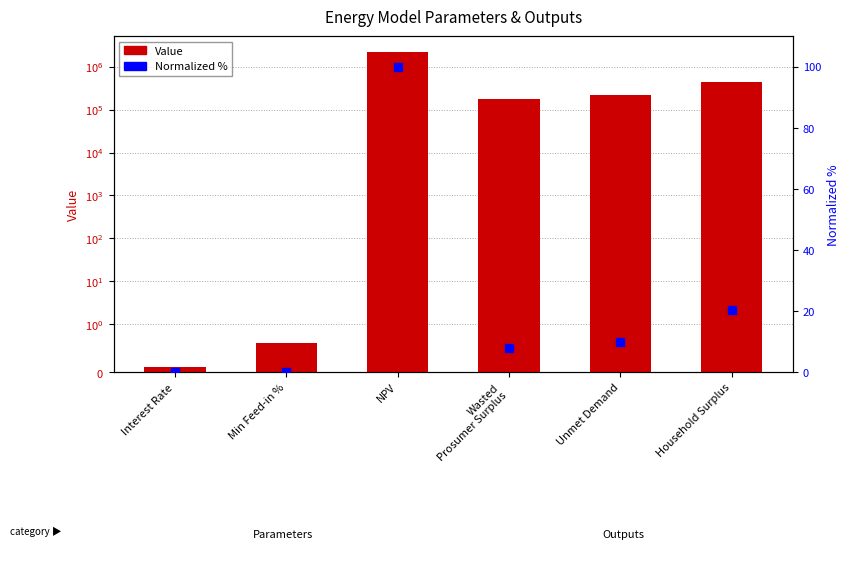

At which category is the sum across all series the highest?

NPV